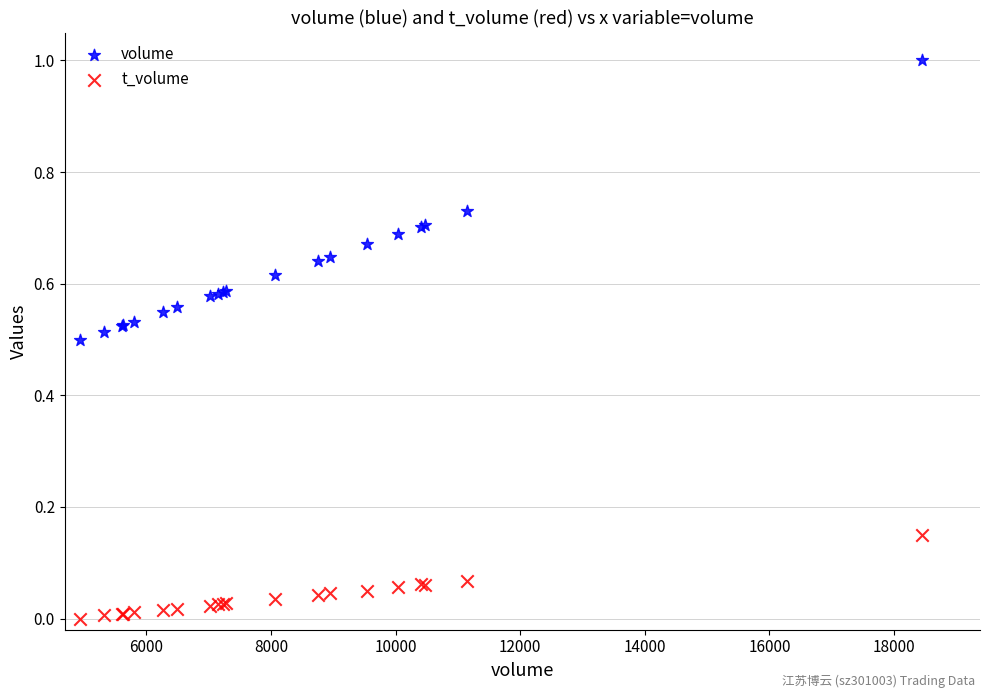

What is the X range (max minus min) for the scatter plot?

13518.0